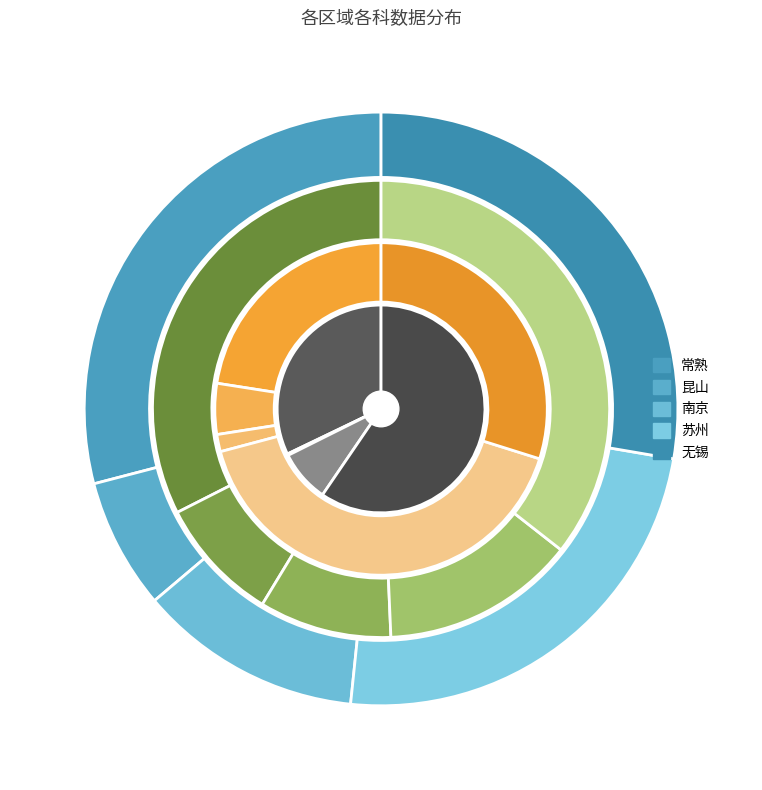

How many slices are in this pie chart?

5